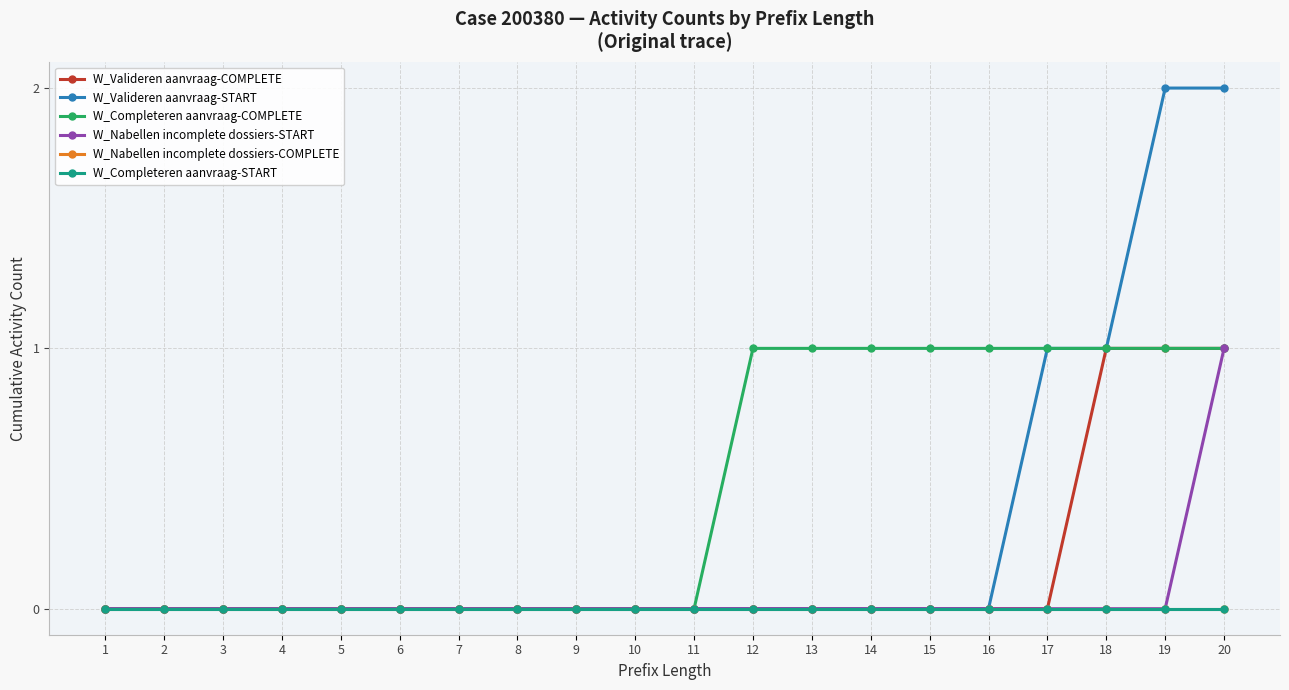

At how many categories does at least one series exceed 0?

9